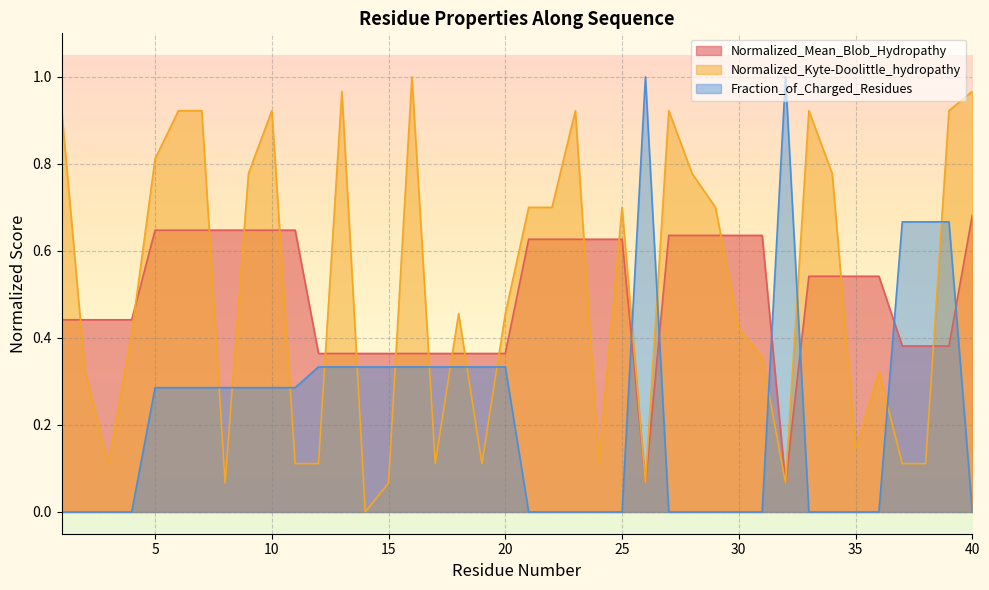

Which series changed the most between 18 and 37?

Normalized_Kyte-Doolittle_hydropathy